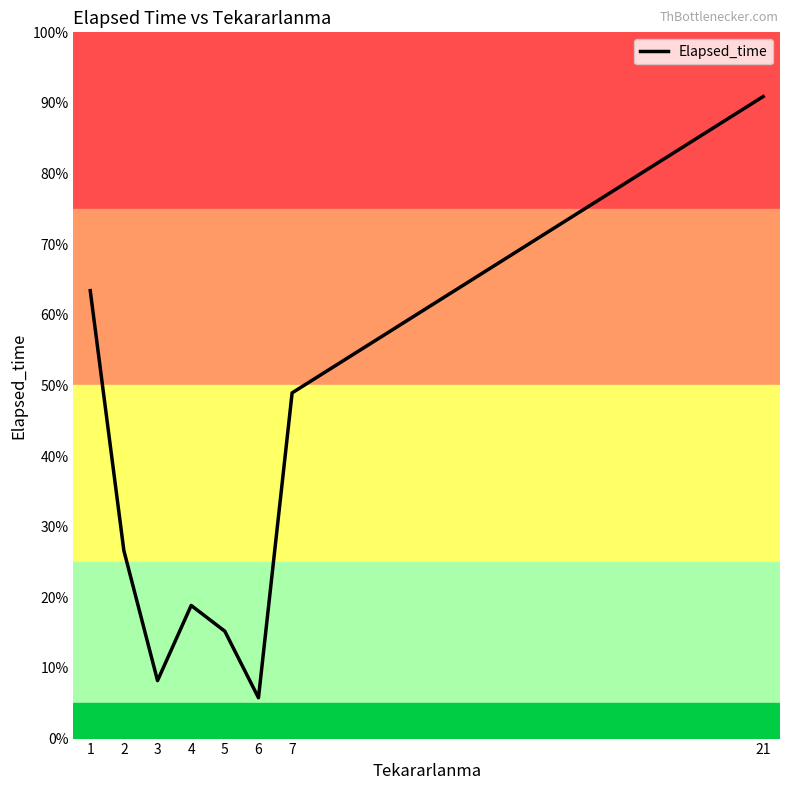

What is the sum of the values at 5 and 1?

1293.0